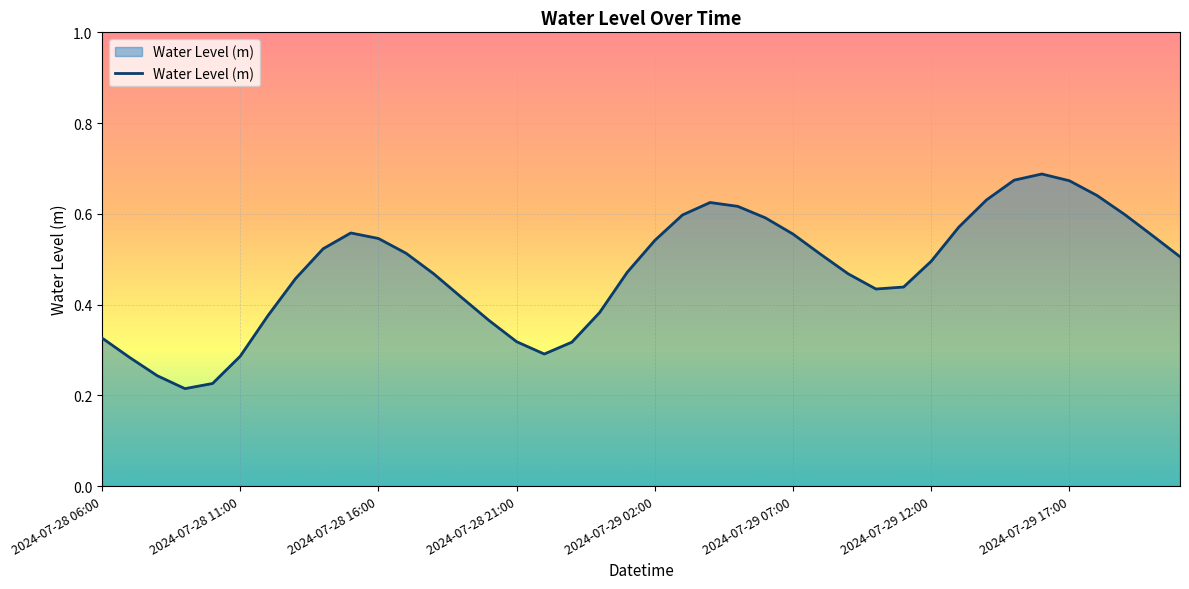

Rank the categories by value from highest to lowest.

34, 33, 35, 36, 32, 22, 23, 37, 21, 24, 31, 9, 25, 38, 10, 20, 8, 11, 26, 39, 30, 19, 12, 27, 2024-07-29 17:00, 29, 28, 13, 18, 2024-07-29 12:00, 14, 2024-07-28 06:00, 15, 17, 16, 2024-07-29 07:00, 2024-07-28 11:00, 2024-07-28 16:00, 2024-07-29 02:00, 2024-07-28 21:00